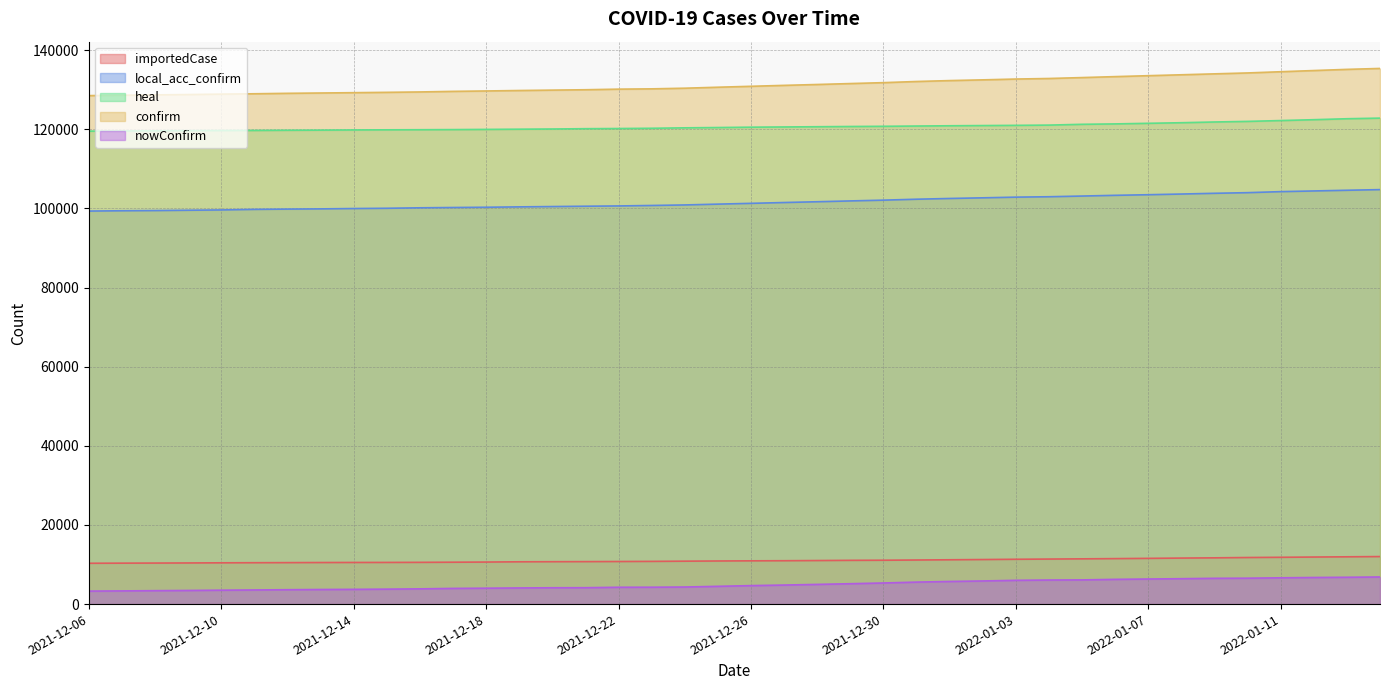

What is the value of the importedCase point at the 30th from the left?

11380